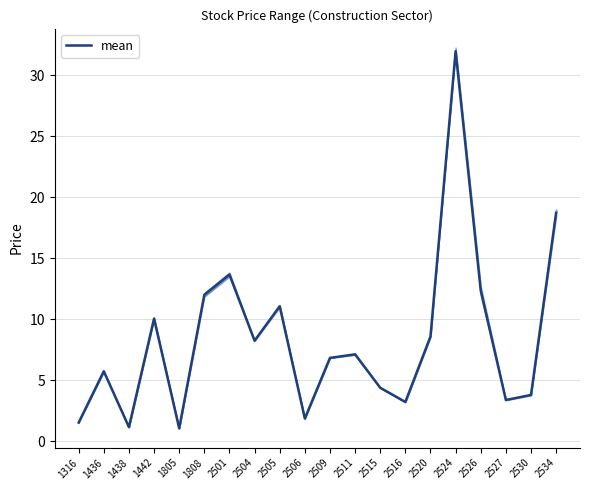

What is the maximum value shown in the chart?

32.0